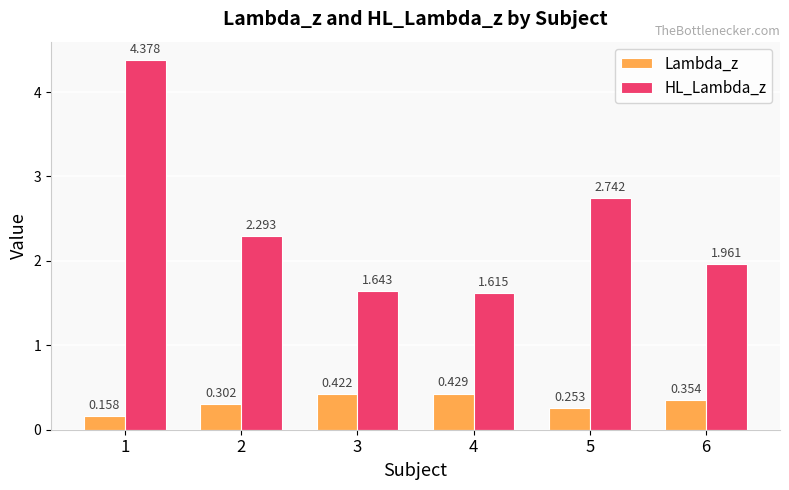

What is the highest value of the HL_Lambda_z series?

4.4